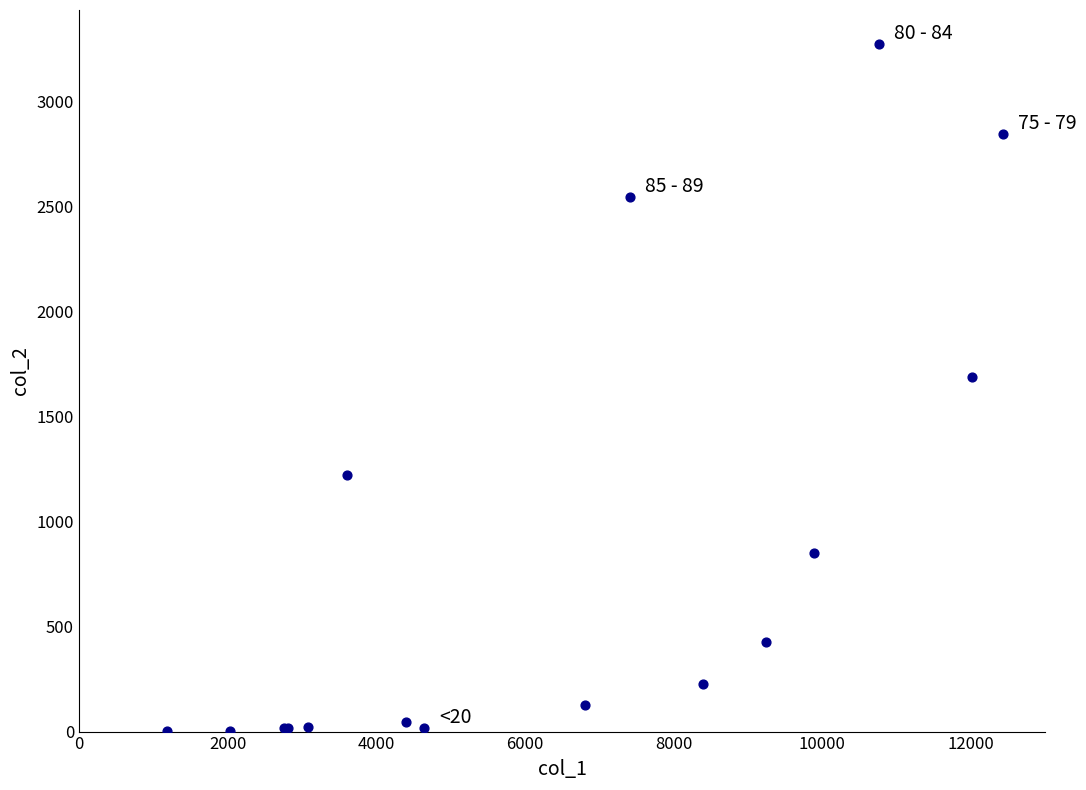

What Y value in the scatter plot is closest to 1638?

1690